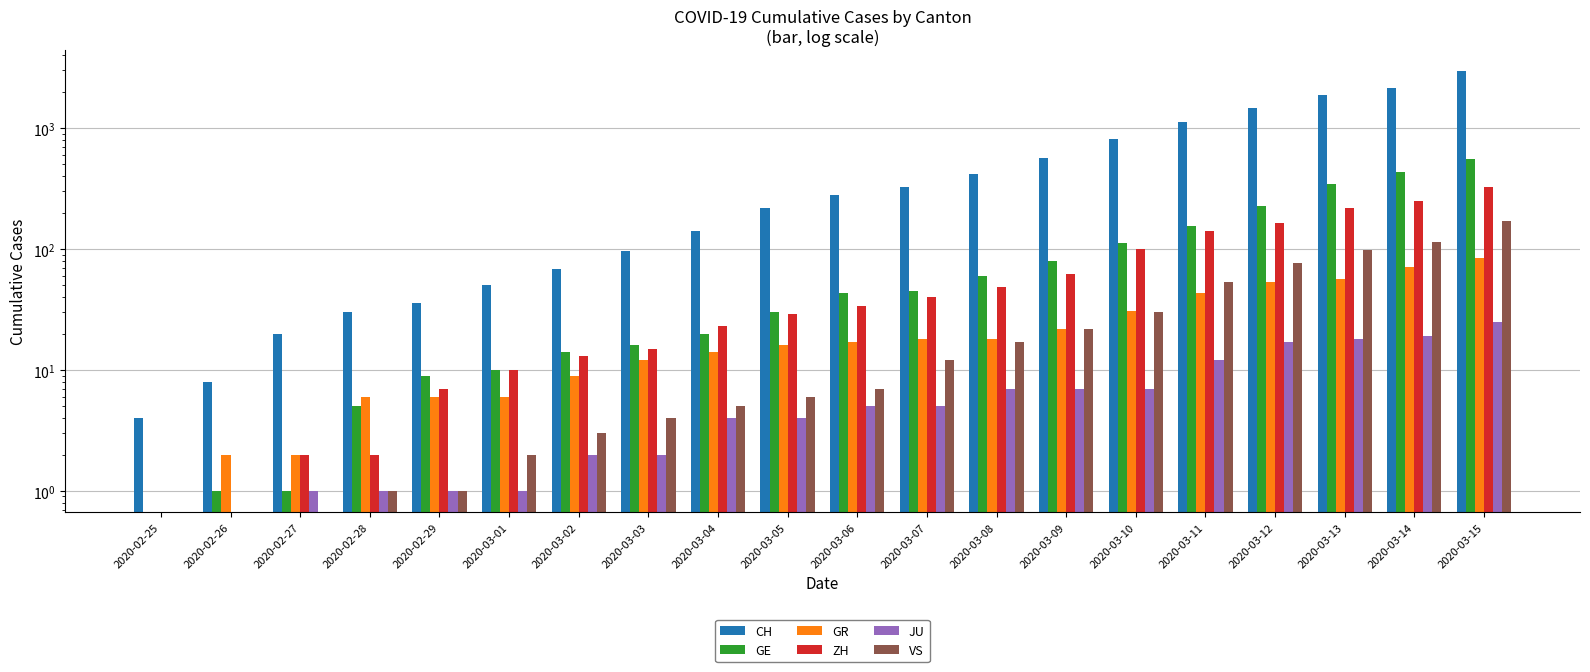

Between 2020-03-04 and 2020-03-07, which series saw the biggest shift?

CH